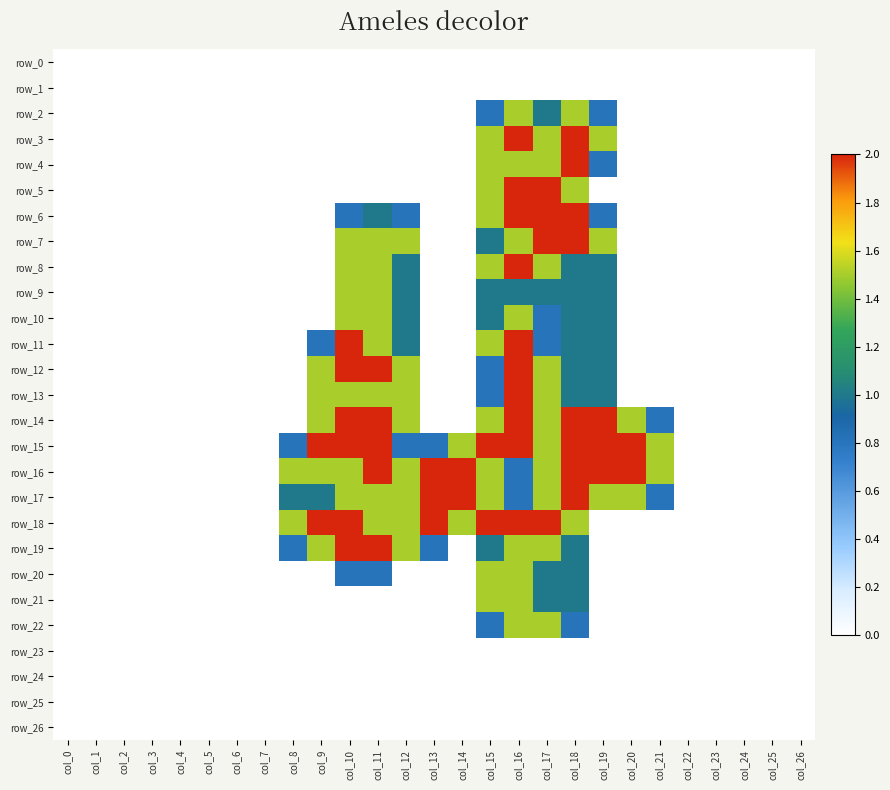

Reading left to right, list all the values displayed in this chart.

row_0: col_0=0.0	col_1=0.0	col_2=0.0	col_3=0.0	col_4=0.0	col_5=0.0	col_6=0.0	col_7=0.0	col_8=0.0	col_9=0.0	col_10=0.0	col_11=0.0	col_12=0.0	col_13=0.0	col_14=0.0	col_15=0.0	col_16=0.0	col_17=0.0	col_18=0.0	col_19=0.0	col_20=0.0	col_21=0.0	col_22=0.0	col_23=0.0	col_24=0.0	col_25=0.0	col_26=0.0
row_1: col_0=0.0	col_1=0.0	col_2=0.0	col_3=0.0	col_4=0.0	col_5=0.0	col_6=0.0	col_7=0.0	col_8=0.0	col_9=0.0	col_10=0.0	col_11=0.0	col_12=0.0	col_13=0.0	col_14=0.0	col_15=0.0	col_16=0.0	col_17=0.0	col_18=0.0	col_19=0.0	col_20=0.0	col_21=0.0	col_22=0.0	col_23=0.0	col_24=0.0	col_25=0.0	col_26=0.0
row_2: col_0=0.0	col_1=0.0	col_2=0.0	col_3=0.0	col_4=0.0	col_5=0.0	col_6=0.0	col_7=0.0	col_8=0.0	col_9=0.0	col_10=0.0	col_11=0.0	col_12=0.0	col_13=0.0	col_14=0.0	col_15=0.8	col_16=1.5	col_17=1.0	col_18=1.5	col_19=0.8	col_20=0.0	col_21=0.0	col_22=0.0	col_23=0.0	col_24=0.0	col_25=0.0	col_26=0.0
row_3: col_0=0.0	col_1=0.0	col_2=0.0	col_3=0.0	col_4=0.0	col_5=0.0	col_6=0.0	col_7=0.0	col_8=0.0	col_9=0.0	col_10=0.0	col_11=0.0	col_12=0.0	col_13=0.0	col_14=0.0	col_15=1.5	col_16=2.0	col_17=1.5	col_18=2.0	col_19=1.5	col_20=0.0	col_21=0.0	col_22=0.0	col_23=0.0	col_24=0.0	col_25=0.0	col_26=0.0
row_4: col_0=0.0	col_1=0.0	col_2=0.0	col_3=0.0	col_4=0.0	col_5=0.0	col_6=0.0	col_7=0.0	col_8=0.0	col_9=0.0	col_10=0.0	col_11=0.0	col_12=0.0	col_13=0.0	col_14=0.0	col_15=1.5	col_16=1.5	col_17=1.5	col_18=2.0	col_19=0.8	col_20=0.0	col_21=0.0	col_22=0.0	col_23=0.0	col_24=0.0	col_25=0.0	col_26=0.0
row_5: col_0=0.0	col_1=0.0	col_2=0.0	col_3=0.0	col_4=0.0	col_5=0.0	col_6=0.0	col_7=0.0	col_8=0.0	col_9=0.0	col_10=0.0	col_11=0.0	col_12=0.0	col_13=0.0	col_14=0.0	col_15=1.5	col_16=2.0	col_17=2.0	col_18=1.5	col_19=0.0	col_20=0.0	col_21=0.0	col_22=0.0	col_23=0.0	col_24=0.0	col_25=0.0	col_26=0.0
row_6: col_0=0.0	col_1=0.0	col_2=0.0	col_3=0.0	col_4=0.0	col_5=0.0	col_6=0.0	col_7=0.0	col_8=0.0	col_9=0.0	col_10=0.8	col_11=1.0	col_12=0.8	col_13=0.0	col_14=0.0	col_15=1.5	col_16=2.0	col_17=2.0	col_18=2.0	col_19=0.8	col_20=0.0	col_21=0.0	col_22=0.0	col_23=0.0	col_24=0.0	col_25=0.0	col_26=0.0
row_7: col_0=0.0	col_1=0.0	col_2=0.0	col_3=0.0	col_4=0.0	col_5=0.0	col_6=0.0	col_7=0.0	col_8=0.0	col_9=0.0	col_10=1.5	col_11=1.5	col_12=1.5	col_13=0.0	col_14=0.0	col_15=1.0	col_16=1.5	col_17=2.0	col_18=2.0	col_19=1.5	col_20=0.0	col_21=0.0	col_22=0.0	col_23=0.0	col_24=0.0	col_25=0.0	col_26=0.0
row_8: col_0=0.0	col_1=0.0	col_2=0.0	col_3=0.0	col_4=0.0	col_5=0.0	col_6=0.0	col_7=0.0	col_8=0.0	col_9=0.0	col_10=1.5	col_11=1.5	col_12=1.0	col_13=0.0	col_14=0.0	col_15=1.5	col_16=2.0	col_17=1.5	col_18=1.0	col_19=1.0	col_20=0.0	col_21=0.0	col_22=0.0	col_23=0.0	col_24=0.0	col_25=0.0	col_26=0.0
row_9: col_0=0.0	col_1=0.0	col_2=0.0	col_3=0.0	col_4=0.0	col_5=0.0	col_6=0.0	col_7=0.0	col_8=0.0	col_9=0.0	col_10=1.5	col_11=1.5	col_12=1.0	col_13=0.0	col_14=0.0	col_15=1.0	col_16=1.0	col_17=1.0	col_18=1.0	col_19=1.0	col_20=0.0	col_21=0.0	col_22=0.0	col_23=0.0	col_24=0.0	col_25=0.0	col_26=0.0
row_10: col_0=0.0	col_1=0.0	col_2=0.0	col_3=0.0	col_4=0.0	col_5=0.0	col_6=0.0	col_7=0.0	col_8=0.0	col_9=0.0	col_10=1.5	col_11=1.5	col_12=1.0	col_13=0.0	col_14=0.0	col_15=1.0	col_16=1.5	col_17=0.8	col_18=1.0	col_19=1.0	col_20=0.0	col_21=0.0	col_22=0.0	col_23=0.0	col_24=0.0	col_25=0.0	col_26=0.0
row_11: col_0=0.0	col_1=0.0	col_2=0.0	col_3=0.0	col_4=0.0	col_5=0.0	col_6=0.0	col_7=0.0	col_8=0.0	col_9=0.8	col_10=2.0	col_11=1.5	col_12=1.0	col_13=0.0	col_14=0.0	col_15=1.5	col_16=2.0	col_17=0.8	col_18=1.0	col_19=1.0	col_20=0.0	col_21=0.0	col_22=0.0	col_23=0.0	col_24=0.0	col_25=0.0	col_26=0.0
row_12: col_0=0.0	col_1=0.0	col_2=0.0	col_3=0.0	col_4=0.0	col_5=0.0	col_6=0.0	col_7=0.0	col_8=0.0	col_9=1.5	col_10=2.0	col_11=2.0	col_12=1.5	col_13=0.0	col_14=0.0	col_15=0.8	col_16=2.0	col_17=1.5	col_18=1.0	col_19=1.0	col_20=0.0	col_21=0.0	col_22=0.0	col_23=0.0	col_24=0.0	col_25=0.0	col_26=0.0
row_13: col_0=0.0	col_1=0.0	col_2=0.0	col_3=0.0	col_4=0.0	col_5=0.0	col_6=0.0	col_7=0.0	col_8=0.0	col_9=1.5	col_10=1.5	col_11=1.5	col_12=1.5	col_13=0.0	col_14=0.0	col_15=0.8	col_16=2.0	col_17=1.5	col_18=1.0	col_19=1.0	col_20=0.0	col_21=0.0	col_22=0.0	col_23=0.0	col_24=0.0	col_25=0.0	col_26=0.0
row_14: col_0=0.0	col_1=0.0	col_2=0.0	col_3=0.0	col_4=0.0	col_5=0.0	col_6=0.0	col_7=0.0	col_8=0.0	col_9=1.5	col_10=2.0	col_11=2.0	col_12=1.5	col_13=0.0	col_14=0.0	col_15=1.5	col_16=2.0	col_17=1.5	col_18=2.0	col_19=2.0	col_20=1.5	col_21=0.8	col_22=0.0	col_23=0.0	col_24=0.0	col_25=0.0	col_26=0.0
row_15: col_0=0.0	col_1=0.0	col_2=0.0	col_3=0.0	col_4=0.0	col_5=0.0	col_6=0.0	col_7=0.0	col_8=0.8	col_9=2.0	col_10=2.0	col_11=2.0	col_12=0.8	col_13=0.8	col_14=1.5	col_15=2.0	col_16=2.0	col_17=1.5	col_18=2.0	col_19=2.0	col_20=2.0	col_21=1.5	col_22=0.0	col_23=0.0	col_24=0.0	col_25=0.0	col_26=0.0
row_16: col_0=0.0	col_1=0.0	col_2=0.0	col_3=0.0	col_4=0.0	col_5=0.0	col_6=0.0	col_7=0.0	col_8=1.5	col_9=1.5	col_10=1.5	col_11=2.0	col_12=1.5	col_13=2.0	col_14=2.0	col_15=1.5	col_16=0.8	col_17=1.5	col_18=2.0	col_19=2.0	col_20=2.0	col_21=1.5	col_22=0.0	col_23=0.0	col_24=0.0	col_25=0.0	col_26=0.0
row_17: col_0=0.0	col_1=0.0	col_2=0.0	col_3=0.0	col_4=0.0	col_5=0.0	col_6=0.0	col_7=0.0	col_8=1.0	col_9=1.0	col_10=1.5	col_11=1.5	col_12=1.5	col_13=2.0	col_14=2.0	col_15=1.5	col_16=0.8	col_17=1.5	col_18=2.0	col_19=1.5	col_20=1.5	col_21=0.8	col_22=0.0	col_23=0.0	col_24=0.0	col_25=0.0	col_26=0.0
row_18: col_0=0.0	col_1=0.0	col_2=0.0	col_3=0.0	col_4=0.0	col_5=0.0	col_6=0.0	col_7=0.0	col_8=1.5	col_9=2.0	col_10=2.0	col_11=1.5	col_12=1.5	col_13=2.0	col_14=1.5	col_15=2.0	col_16=2.0	col_17=2.0	col_18=1.5	col_19=0.0	col_20=0.0	col_21=0.0	col_22=0.0	col_23=0.0	col_24=0.0	col_25=0.0	col_26=0.0
row_19: col_0=0.0	col_1=0.0	col_2=0.0	col_3=0.0	col_4=0.0	col_5=0.0	col_6=0.0	col_7=0.0	col_8=0.8	col_9=1.5	col_10=2.0	col_11=2.0	col_12=1.5	col_13=0.8	col_14=0.0	col_15=1.0	col_16=1.5	col_17=1.5	col_18=1.0	col_19=0.0	col_20=0.0	col_21=0.0	col_22=0.0	col_23=0.0	col_24=0.0	col_25=0.0	col_26=0.0
row_20: col_0=0.0	col_1=0.0	col_2=0.0	col_3=0.0	col_4=0.0	col_5=0.0	col_6=0.0	col_7=0.0	col_8=0.0	col_9=0.0	col_10=0.8	col_11=0.8	col_12=0.0	col_13=0.0	col_14=0.0	col_15=1.5	col_16=1.5	col_17=1.0	col_18=1.0	col_19=0.0	col_20=0.0	col_21=0.0	col_22=0.0	col_23=0.0	col_24=0.0	col_25=0.0	col_26=0.0
row_21: col_0=0.0	col_1=0.0	col_2=0.0	col_3=0.0	col_4=0.0	col_5=0.0	col_6=0.0	col_7=0.0	col_8=0.0	col_9=0.0	col_10=0.0	col_11=0.0	col_12=0.0	col_13=0.0	col_14=0.0	col_15=1.5	col_16=1.5	col_17=1.0	col_18=1.0	col_19=0.0	col_20=0.0	col_21=0.0	col_22=0.0	col_23=0.0	col_24=0.0	col_25=0.0	col_26=0.0
row_22: col_0=0.0	col_1=0.0	col_2=0.0	col_3=0.0	col_4=0.0	col_5=0.0	col_6=0.0	col_7=0.0	col_8=0.0	col_9=0.0	col_10=0.0	col_11=0.0	col_12=0.0	col_13=0.0	col_14=0.0	col_15=0.8	col_16=1.5	col_17=1.5	col_18=0.8	col_19=0.0	col_20=0.0	col_21=0.0	col_22=0.0	col_23=0.0	col_24=0.0	col_25=0.0	col_26=0.0
row_23: col_0=0.0	col_1=0.0	col_2=0.0	col_3=0.0	col_4=0.0	col_5=0.0	col_6=0.0	col_7=0.0	col_8=0.0	col_9=0.0	col_10=0.0	col_11=0.0	col_12=0.0	col_13=0.0	col_14=0.0	col_15=0.0	col_16=0.0	col_17=0.0	col_18=0.0	col_19=0.0	col_20=0.0	col_21=0.0	col_22=0.0	col_23=0.0	col_24=0.0	col_25=0.0	col_26=0.0
row_24: col_0=0.0	col_1=0.0	col_2=0.0	col_3=0.0	col_4=0.0	col_5=0.0	col_6=0.0	col_7=0.0	col_8=0.0	col_9=0.0	col_10=0.0	col_11=0.0	col_12=0.0	col_13=0.0	col_14=0.0	col_15=0.0	col_16=0.0	col_17=0.0	col_18=0.0	col_19=0.0	col_20=0.0	col_21=0.0	col_22=0.0	col_23=0.0	col_24=0.0	col_25=0.0	col_26=0.0
row_25: col_0=0.0	col_1=0.0	col_2=0.0	col_3=0.0	col_4=0.0	col_5=0.0	col_6=0.0	col_7=0.0	col_8=0.0	col_9=0.0	col_10=0.0	col_11=0.0	col_12=0.0	col_13=0.0	col_14=0.0	col_15=0.0	col_16=0.0	col_17=0.0	col_18=0.0	col_19=0.0	col_20=0.0	col_21=0.0	col_22=0.0	col_23=0.0	col_24=0.0	col_25=0.0	col_26=0.0
row_26: col_0=0.0	col_1=0.0	col_2=0.0	col_3=0.0	col_4=0.0	col_5=0.0	col_6=0.0	col_7=0.0	col_8=0.0	col_9=0.0	col_10=0.0	col_11=0.0	col_12=0.0	col_13=0.0	col_14=0.0	col_15=0.0	col_16=0.0	col_17=0.0	col_18=0.0	col_19=0.0	col_20=0.0	col_21=0.0	col_22=0.0	col_23=0.0	col_24=0.0	col_25=0.0	col_26=0.0